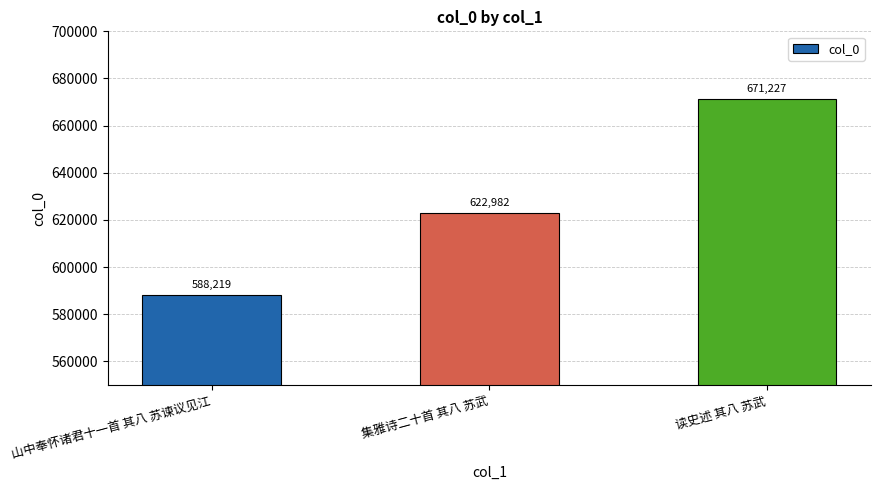

Approximately how many times larger is the value at 山中奉怀诸君十一首 其八 苏谏议见江 compared to 集雅诗二十首 其八 苏武?

0.9